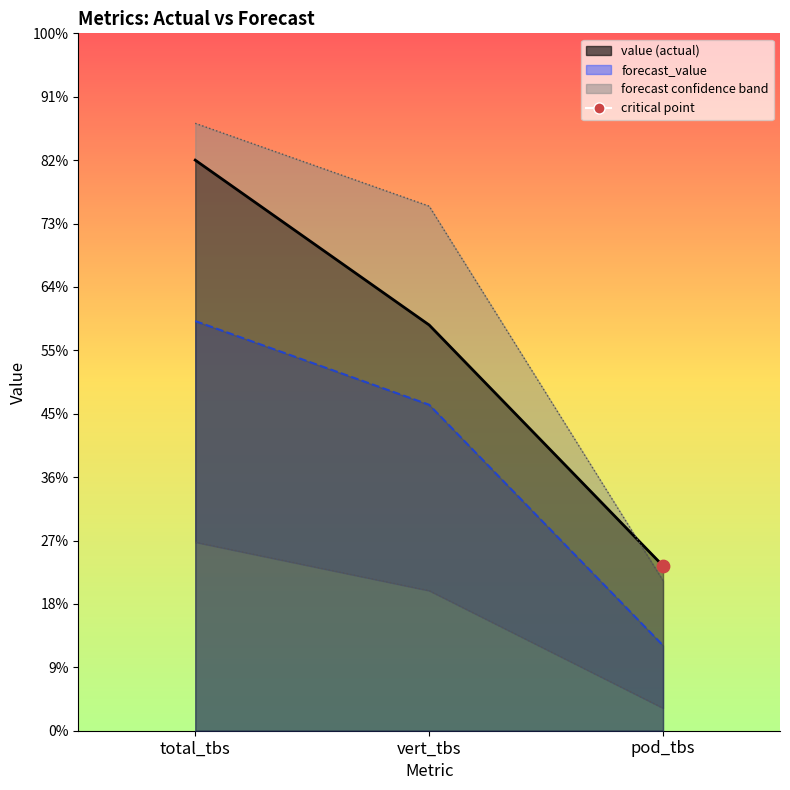

Which series has the largest Y range (max minus min)?

forecast_upper